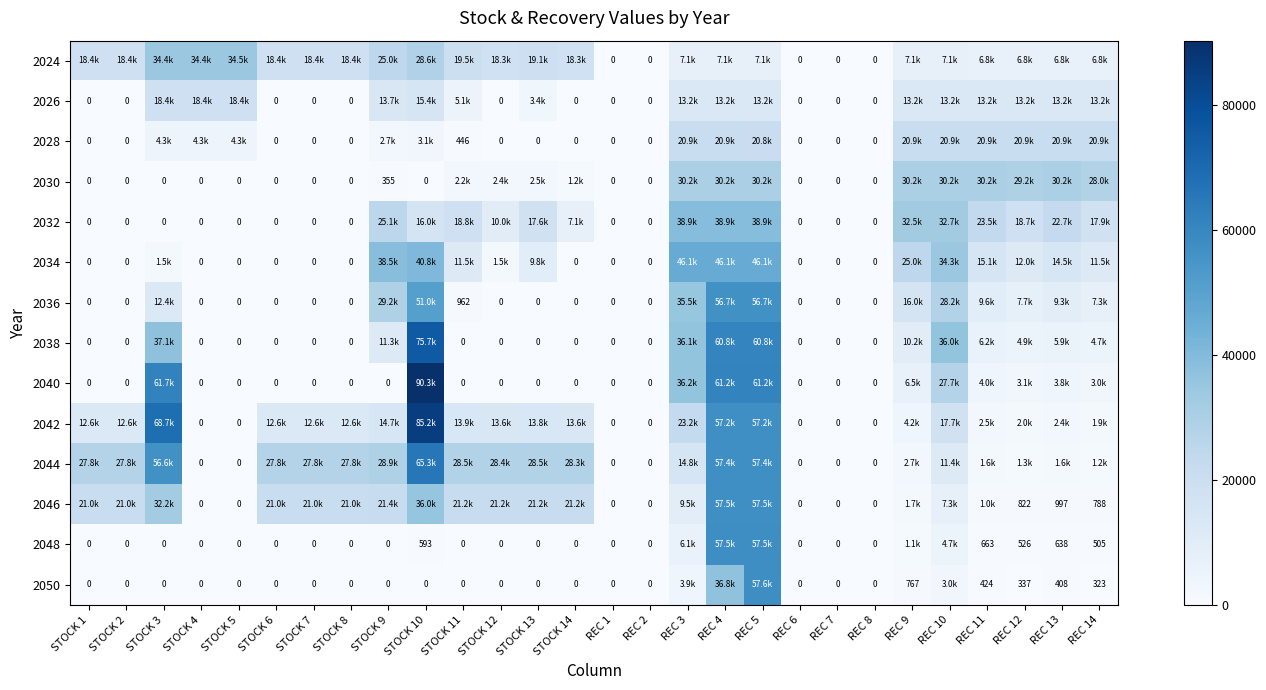

Rank the series at REC 8 from lowest to highest value.

2024, 2026, 2028, 2030, 2032, 2034, 2036, 2038, 2040, 2042, 2044, 2046, 2048, 2050